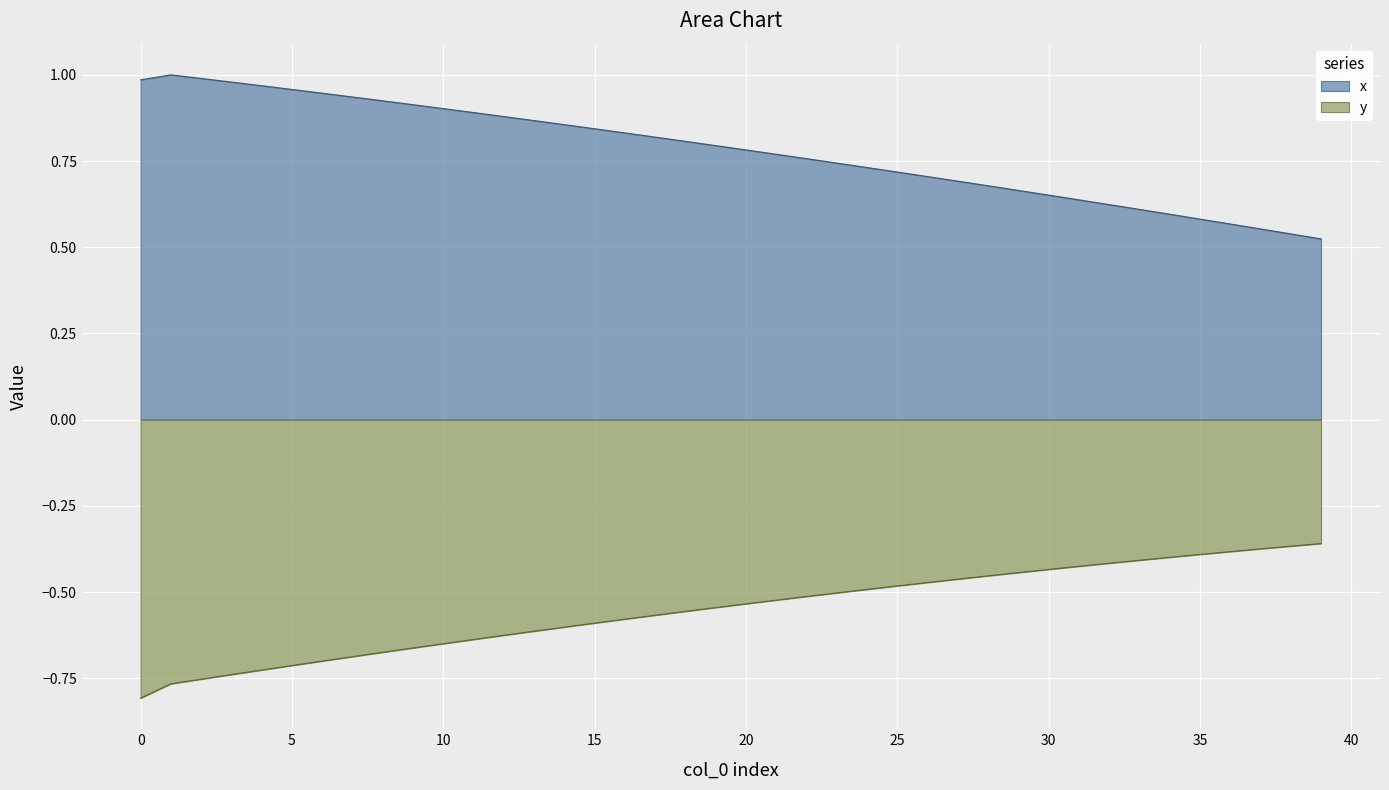

True or false: y and x cross at least once.

False